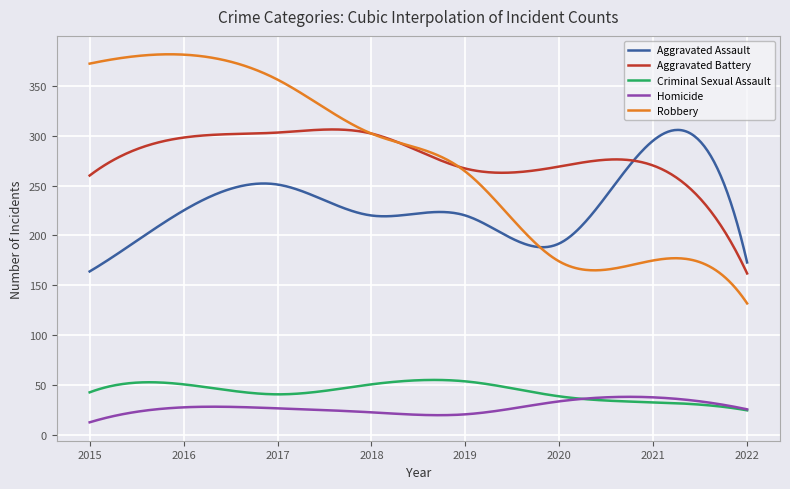

What is the lowest value of the Aggravated Battery series?

162.0